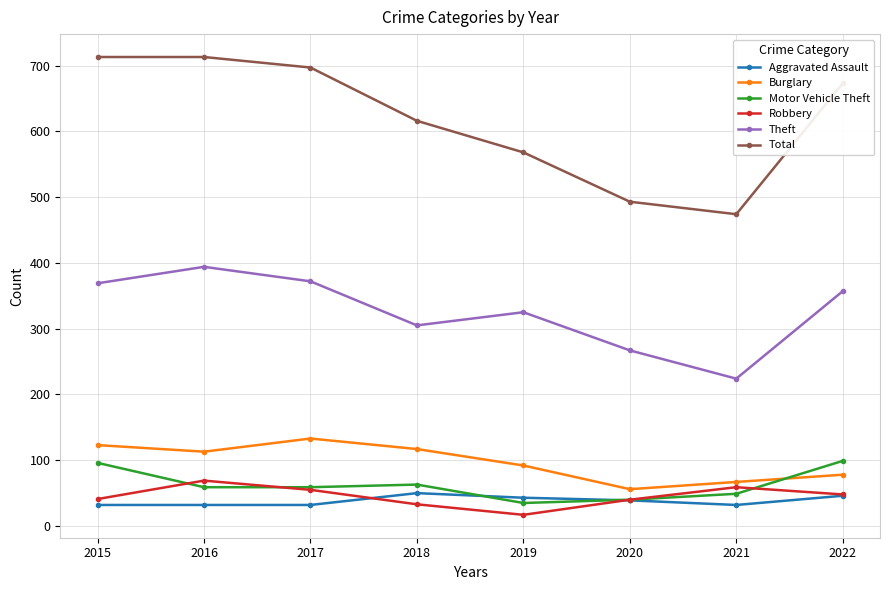

Where is the first local minimum for Total?

2021